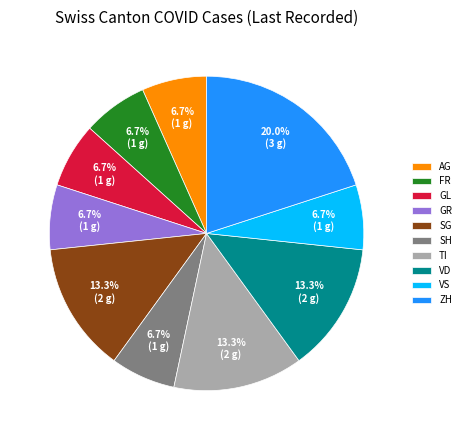

Is there a majority slice in this chart?

No